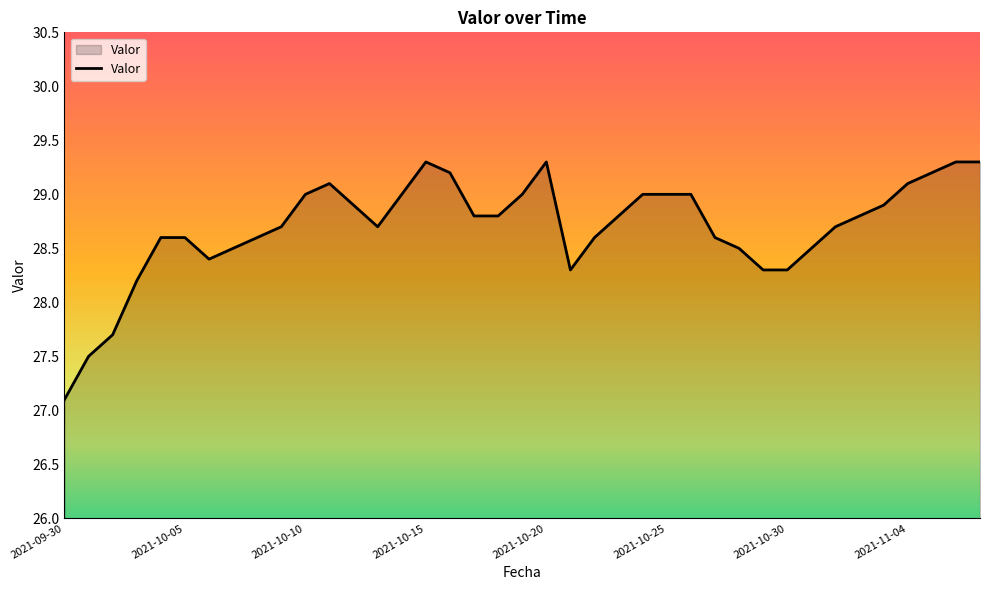

What is the difference between the maximum and minimum values?

2.2